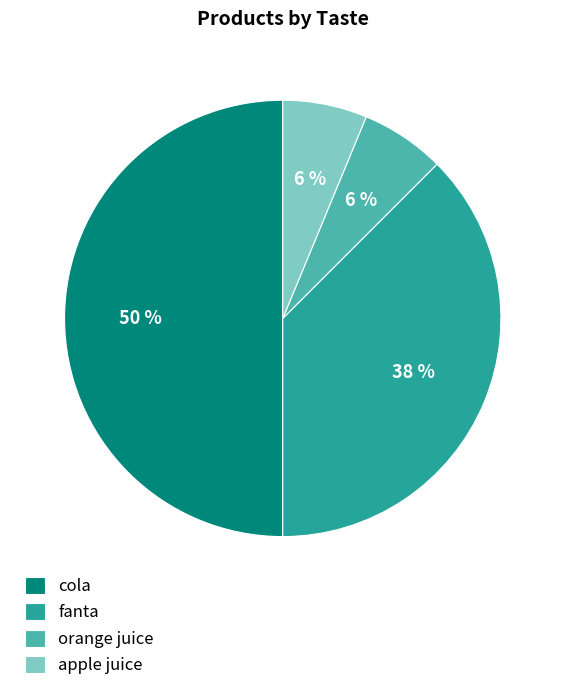

Count the number of slices in the pie.

4